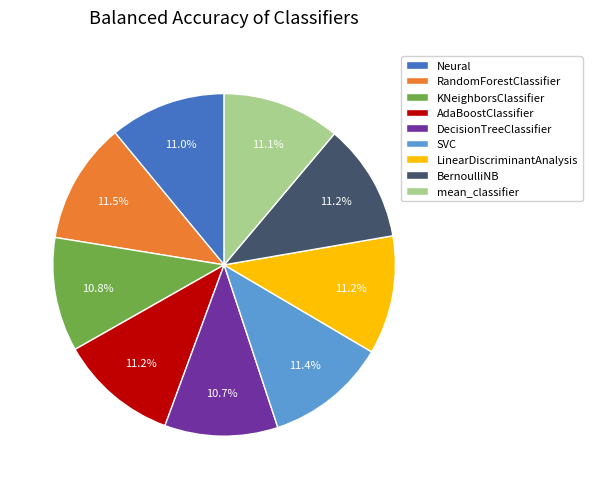

Does LinearDiscriminantAnalysis represent more than half of the total?

No